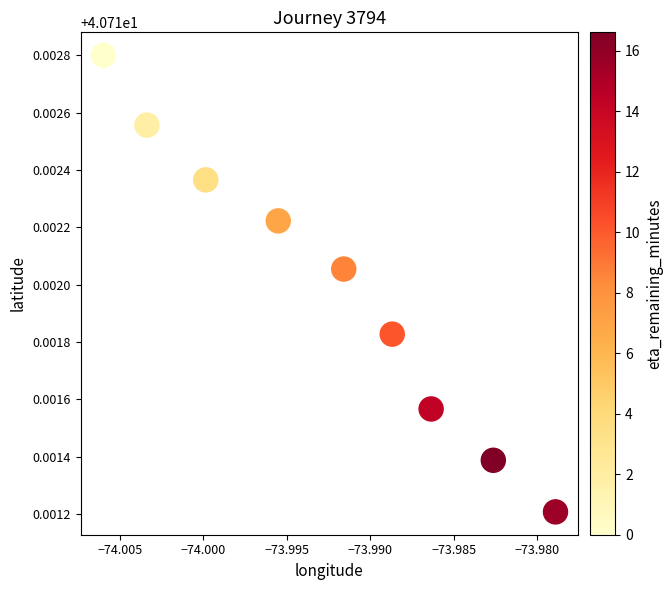

What is the average X value?

-74.0